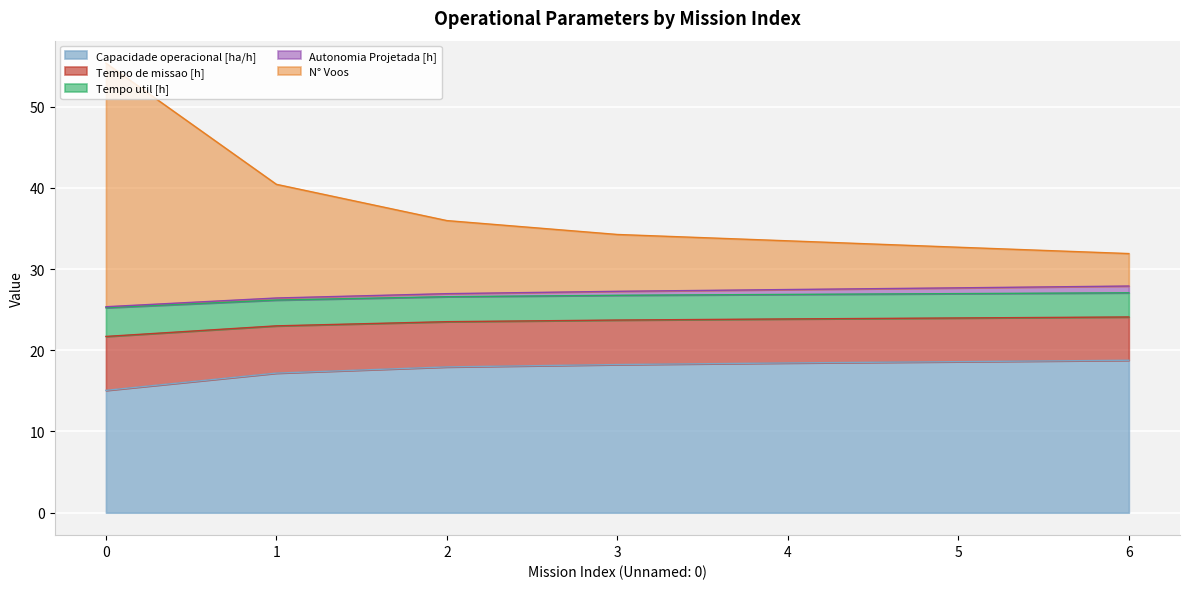

Count the number of categories in the chart.

7